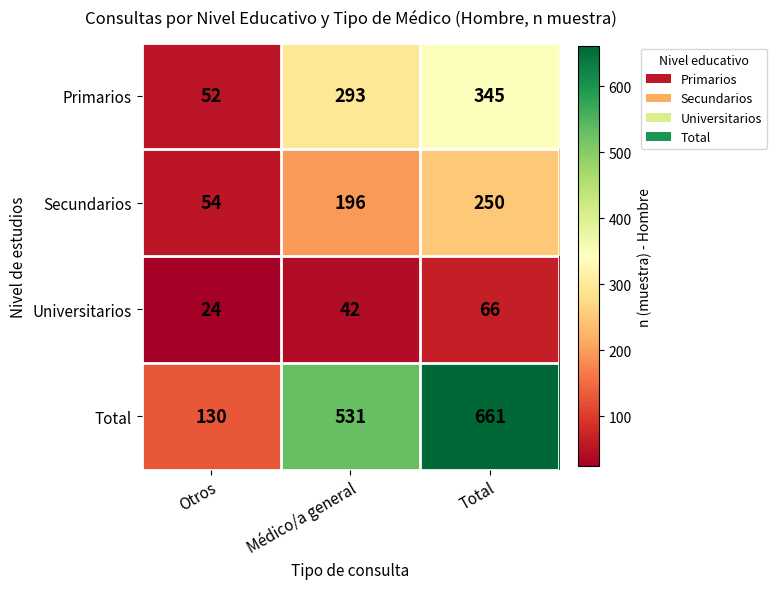

How many Secundarios values are between 54 and 250?

3